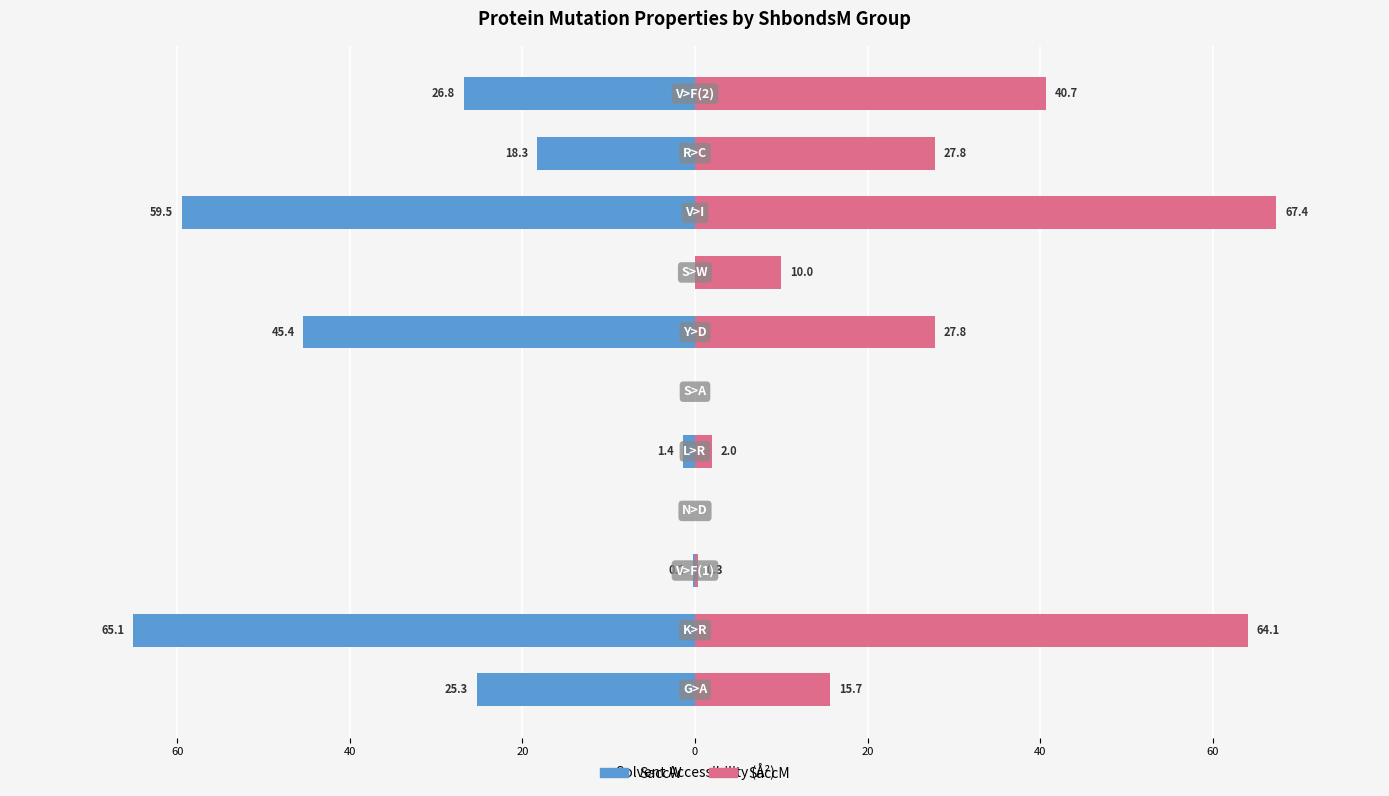

Reading left to right, transcribe all the data shown in this chart.

SaccW: -25.3	-65.1	-0.2	0.0	-1.4	0.0	-45.4	0.0	-59.5	-18.3	-26.8
SaccM: 15.7	64.1	0.3	0.0	2.0	0.0	27.8	10.0	67.4	27.8	40.7